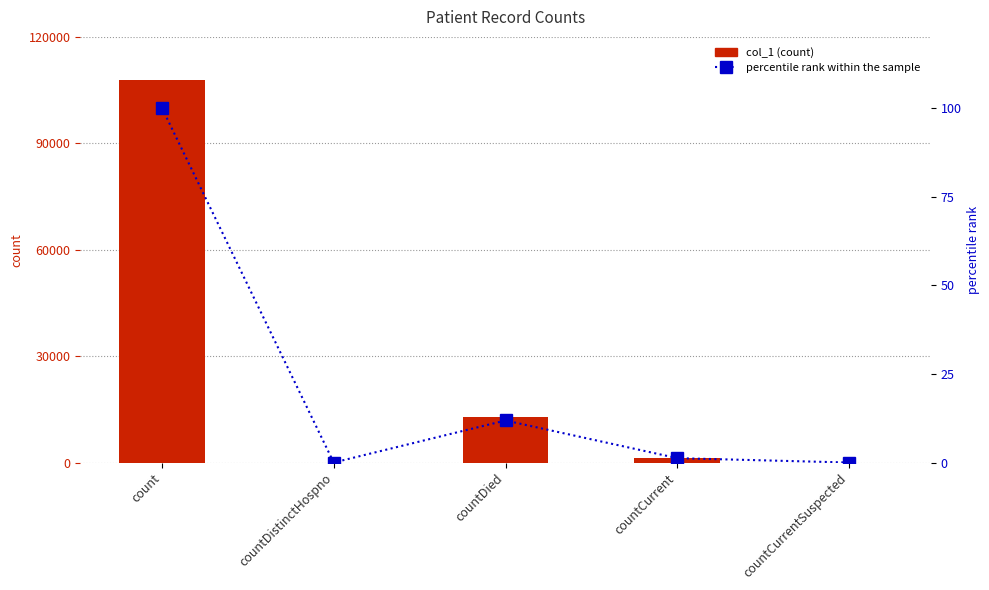

Reading left to right, extract all data points from this chart.

col_1: 107712.0	0.0	12765.0	1327.0	0.0
percentile rank within the sample: 100.0	0.0	11.9	1.2	0.0